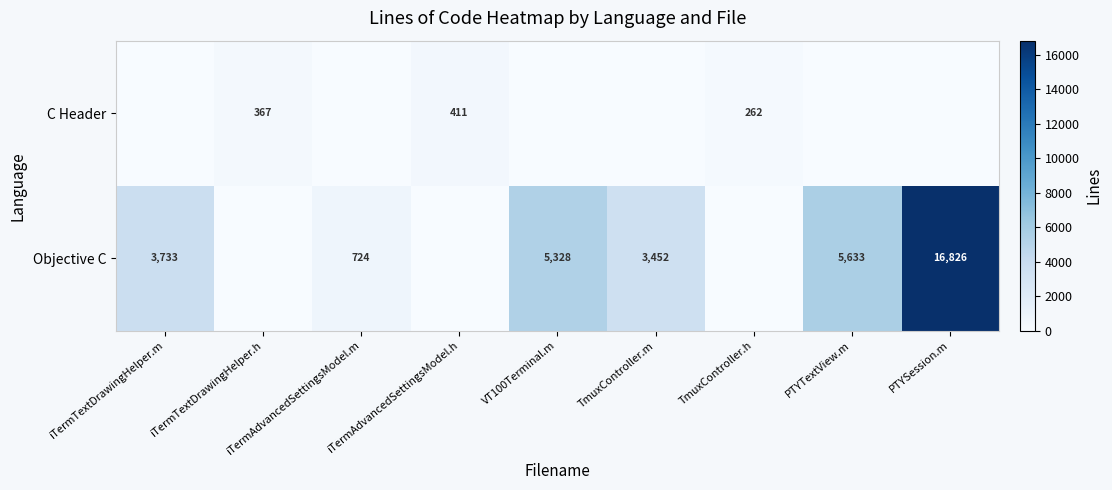

True or false: Objective C has a value of 3452 at TmuxController.m.

True